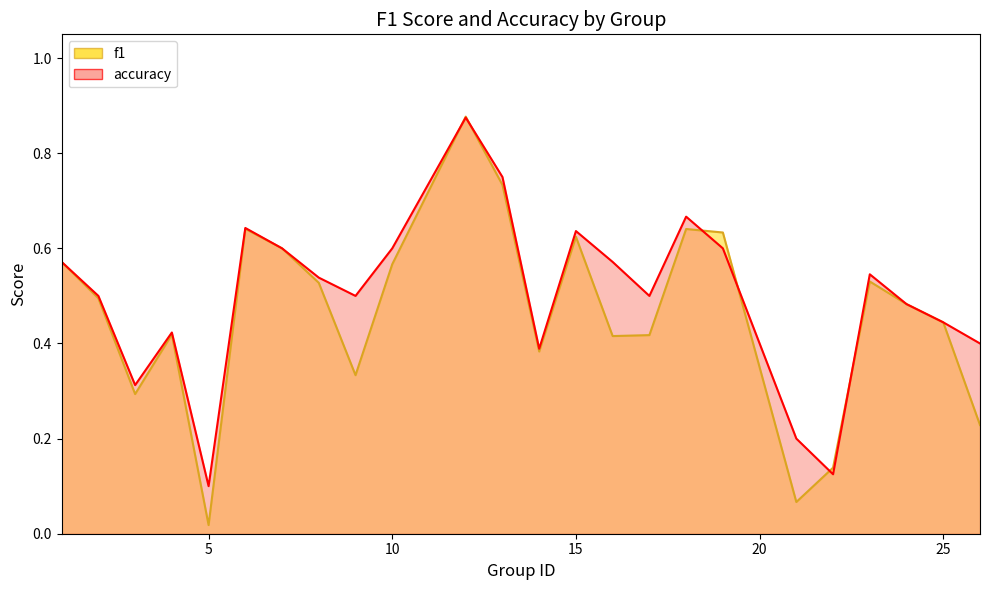

Reading left to right, list all the values displayed in this chart.

f1: 1=0.6	2=0.5	3=0.3	4=0.4	5=0.0	6=0.6	7=0.6	8=0.5	9=0.3	10=0.6	12=0.9	13=0.7	14=0.4	15=0.6	16=0.4	17=0.4	18=0.6	19=0.6	21=0.1	22=0.1	23=0.5	24=0.5	25=0.4	26=0.2
accuracy: 1=0.6	2=0.5	3=0.3	4=0.4	5=0.1	6=0.6	7=0.6	8=0.5	9=0.5	10=0.6	12=0.9	13=0.8	14=0.4	15=0.6	16=0.6	17=0.5	18=0.7	19=0.6	21=0.2	22=0.1	23=0.5	24=0.5	25=0.4	26=0.4